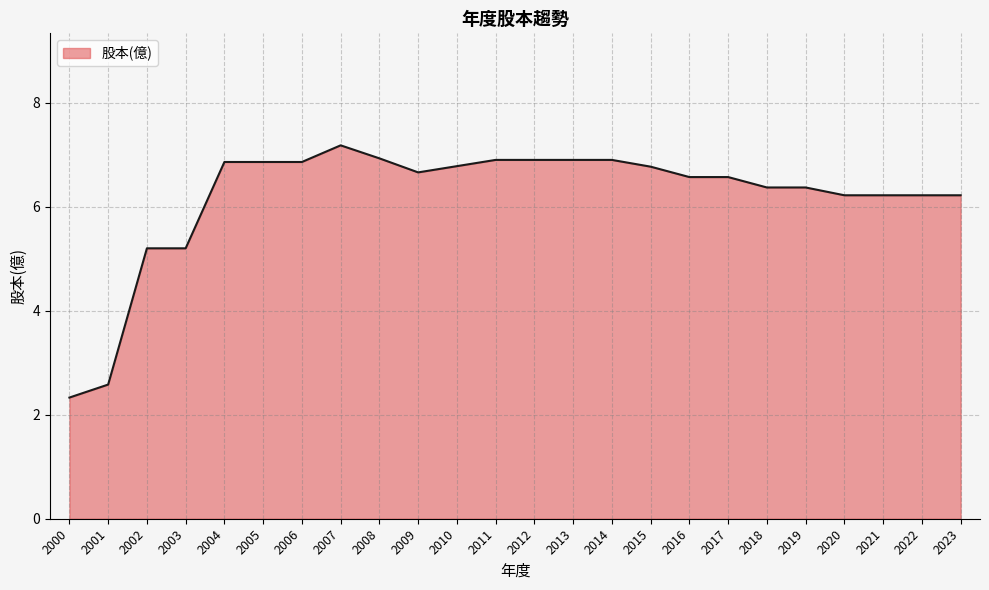

Which has a higher value, 2021 or 2008?

2008